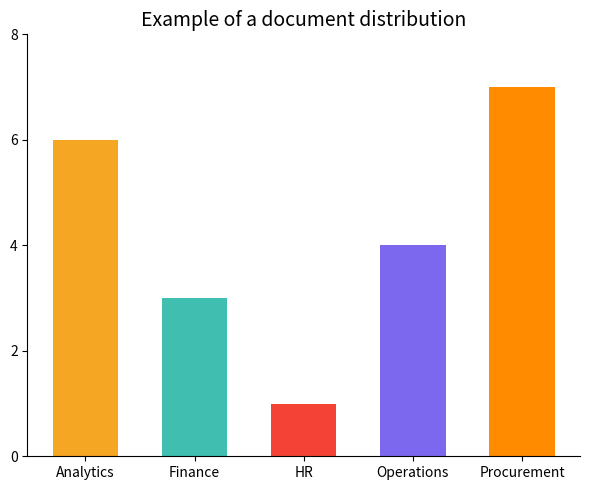

What is the average value?

4